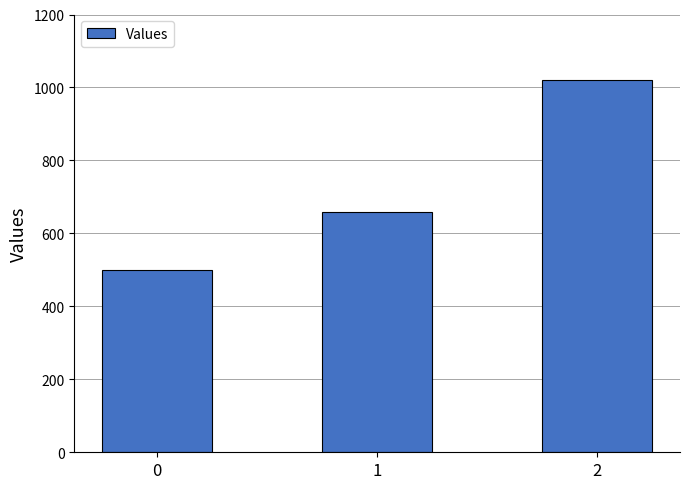

How many series are shown in this chart?

1